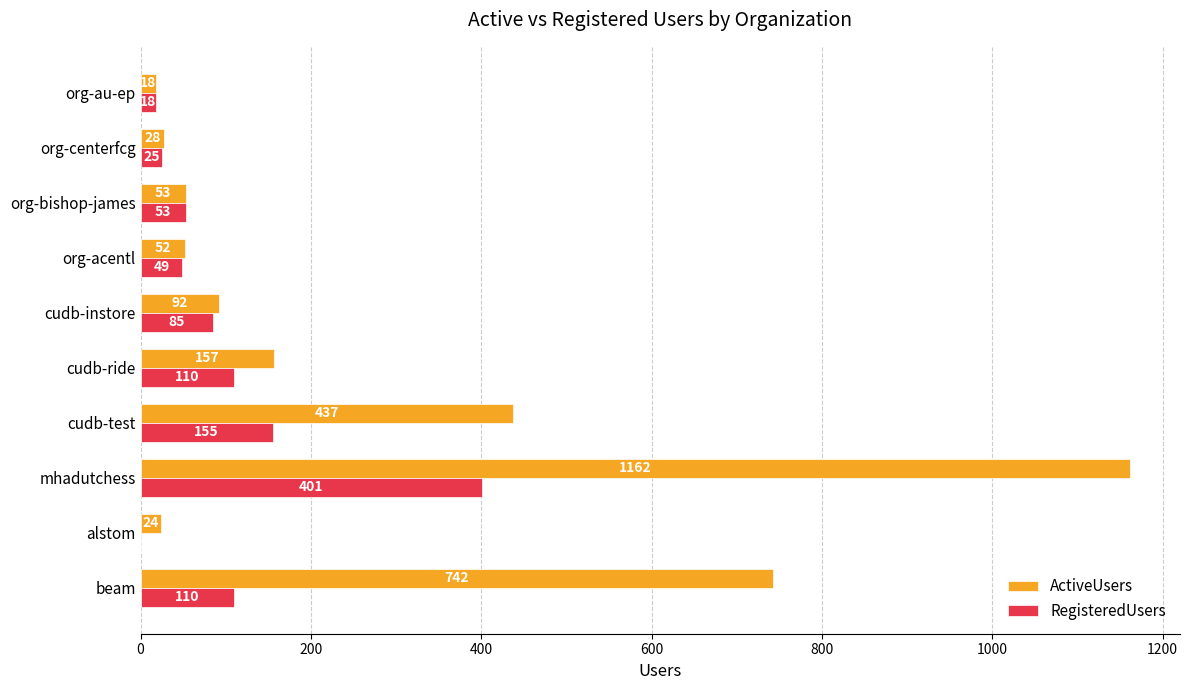

Is it true that RegisteredUsers equals 0 at alstom?

True